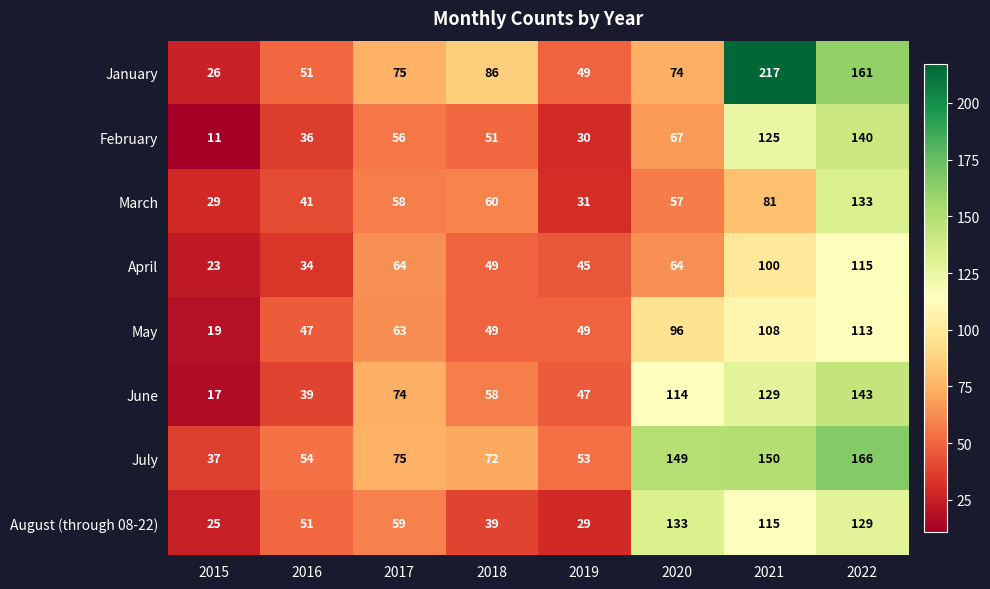

At which label is August (through 08-22) closest to 79?

2017